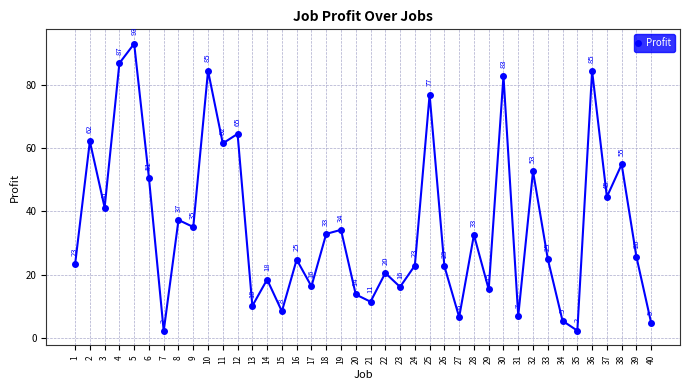

What is the ratio of the value at 20 to the value at 33?

0.5